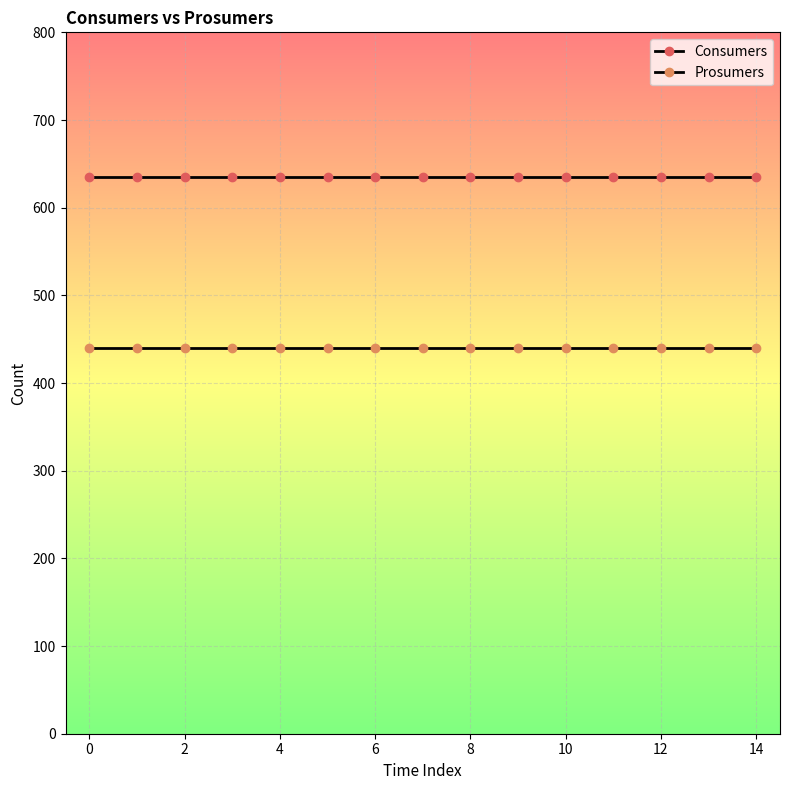

How many lines are shown in the chart?

2